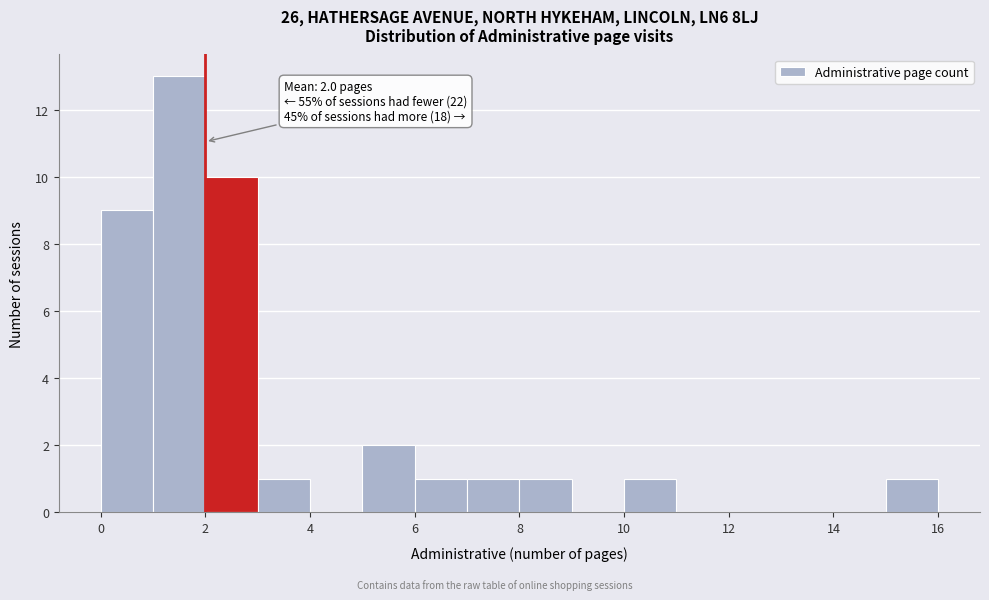

Which range on the x-axis has the tallest bar?

1 to 2